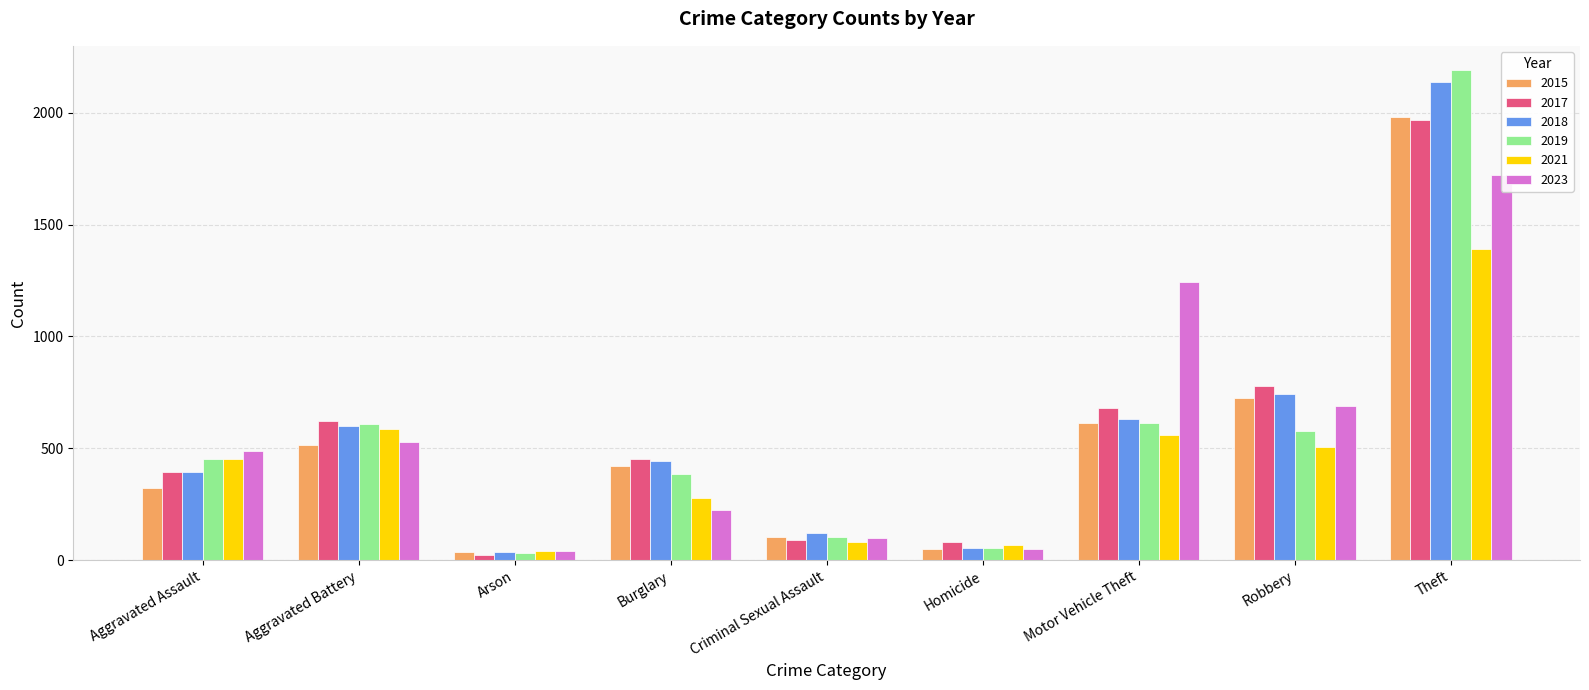

How many bars are there in each group?

6